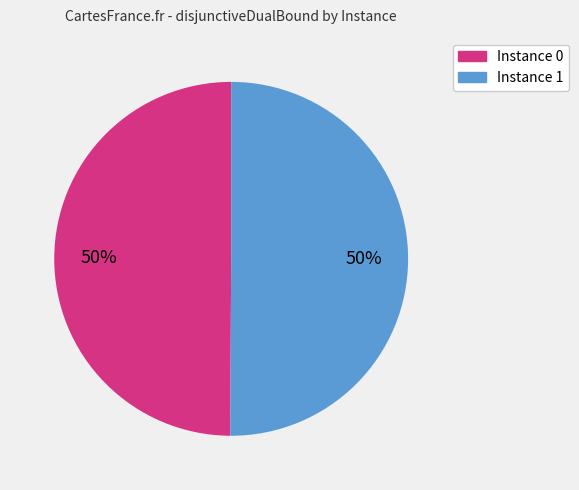

To the nearest percent, what is the average slice percentage?

50%